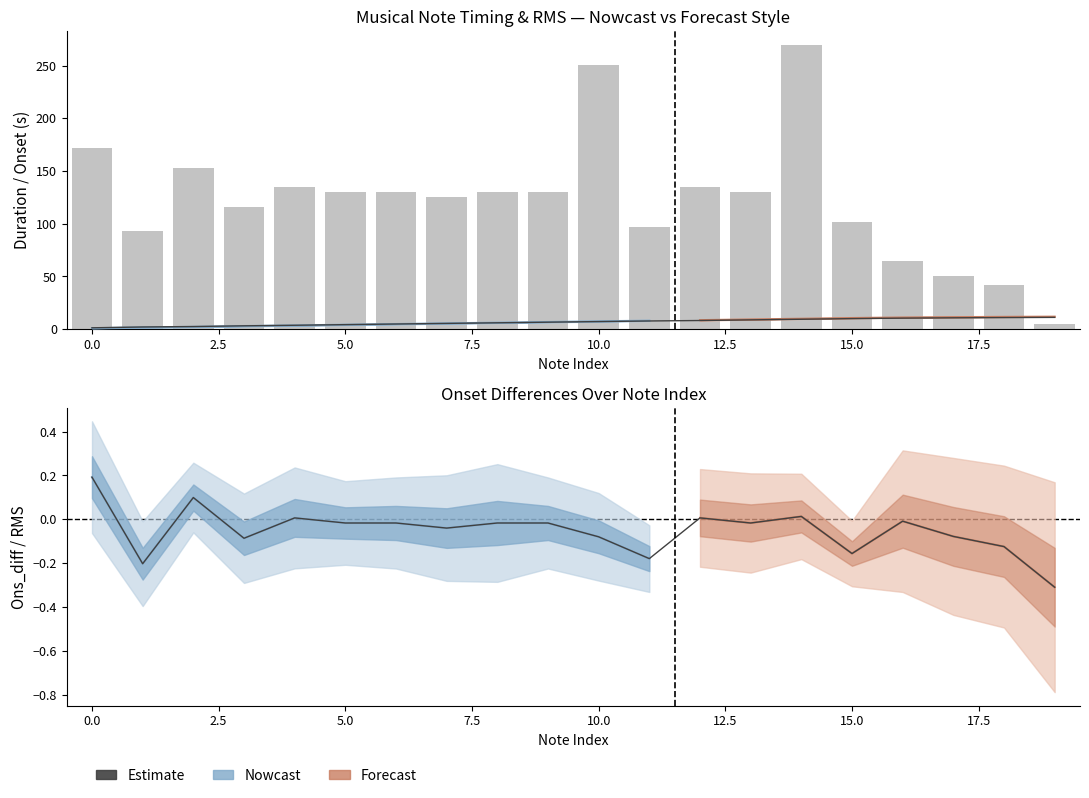

How many values in the Onset_s series are below 7?

10